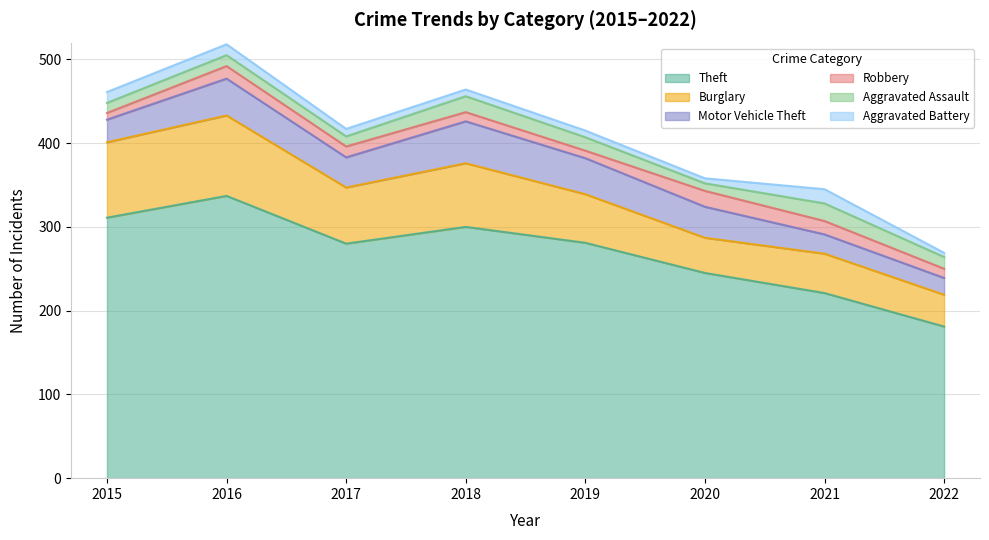

What is the total value across all series at 2021?

345